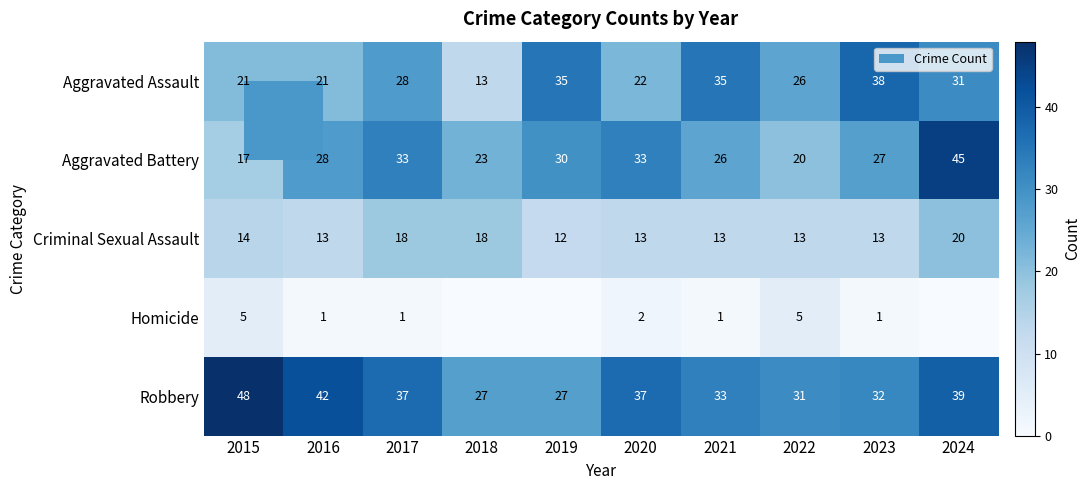

The value of Aggravated Battery at 2021 is 26. True or false?

True